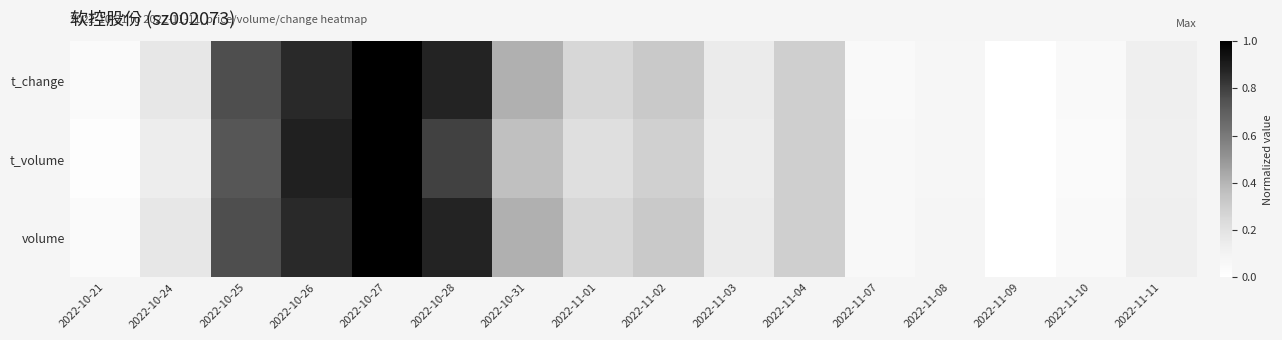

Rank the series at 2022-11-11 from lowest to highest value.

t_volume, volume, t_change